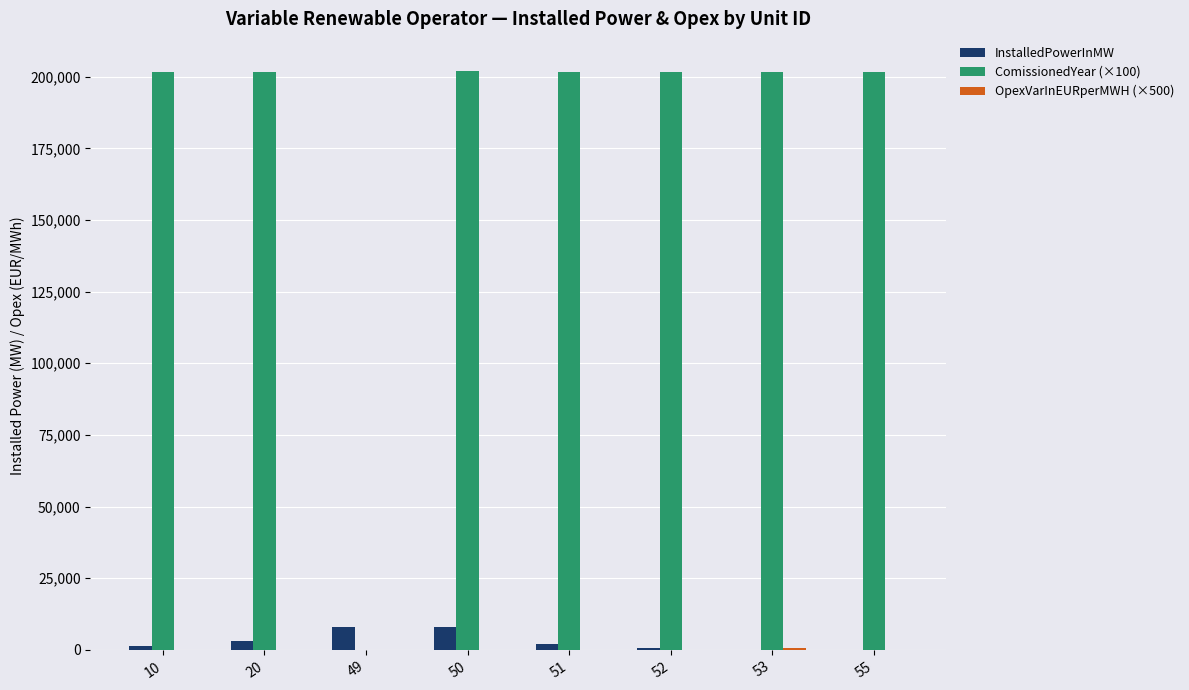

Is the value of InstalledPowerInMW at 53 greater than the value of ComissionedYear (×100) at 51?

No